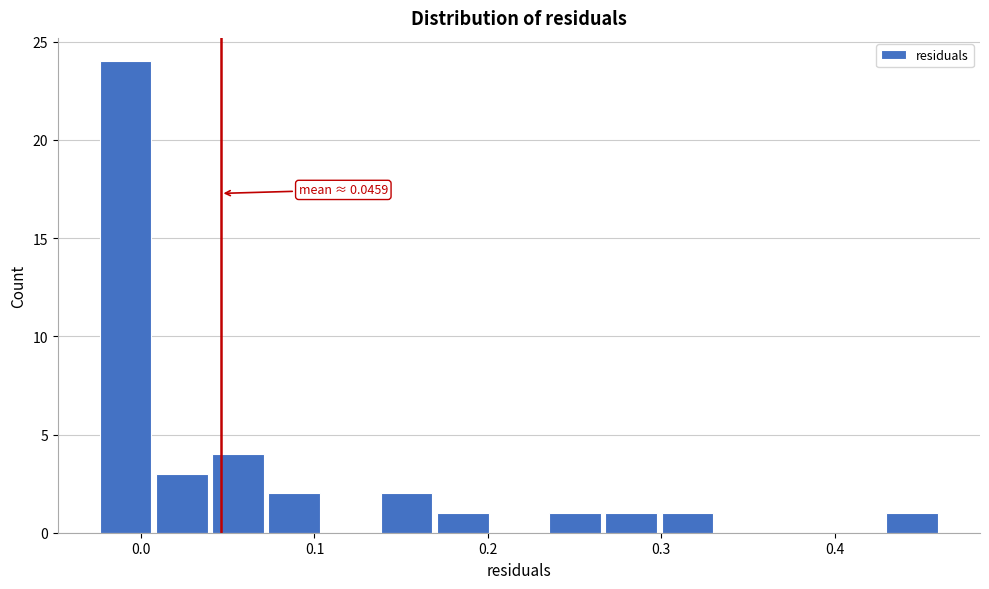

Around what value on the x-axis is the tallest bar? Give the approximate position of its centre, as read against the axis.

-0.01